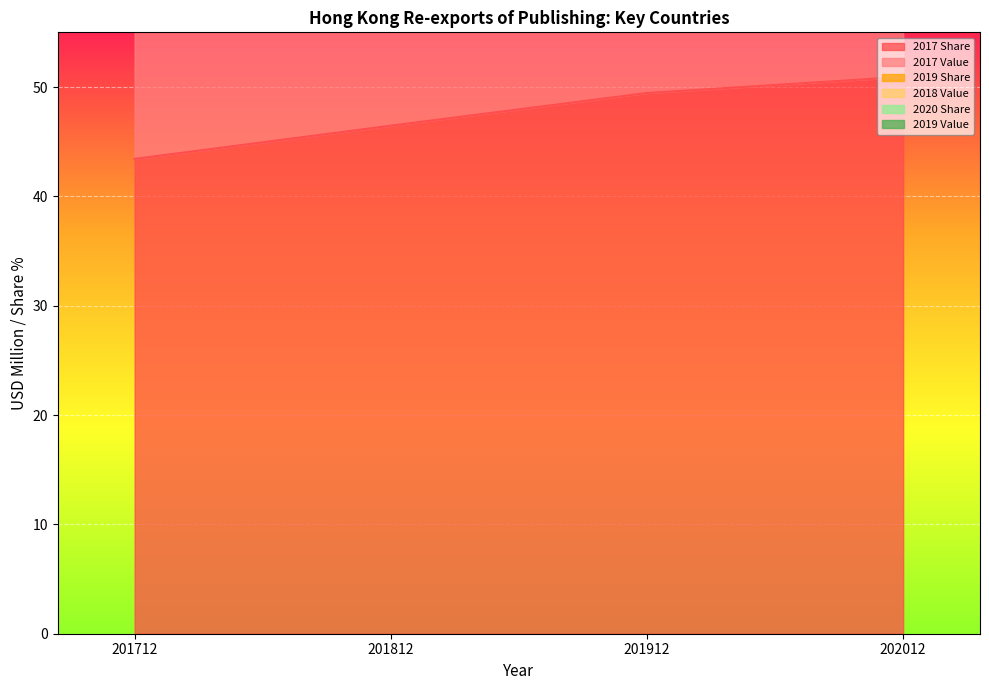

True or false: 2019 Share has a value of 16.7 at 202012.

False